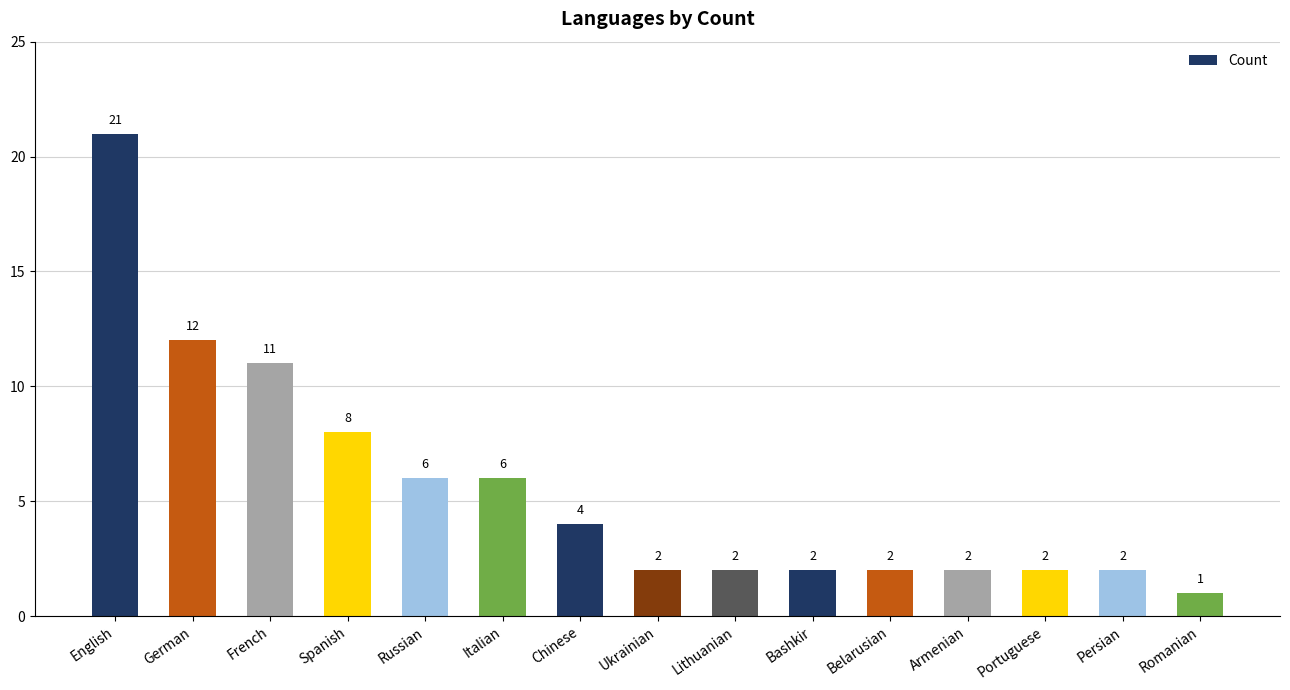

How many data points are less than 2?

1